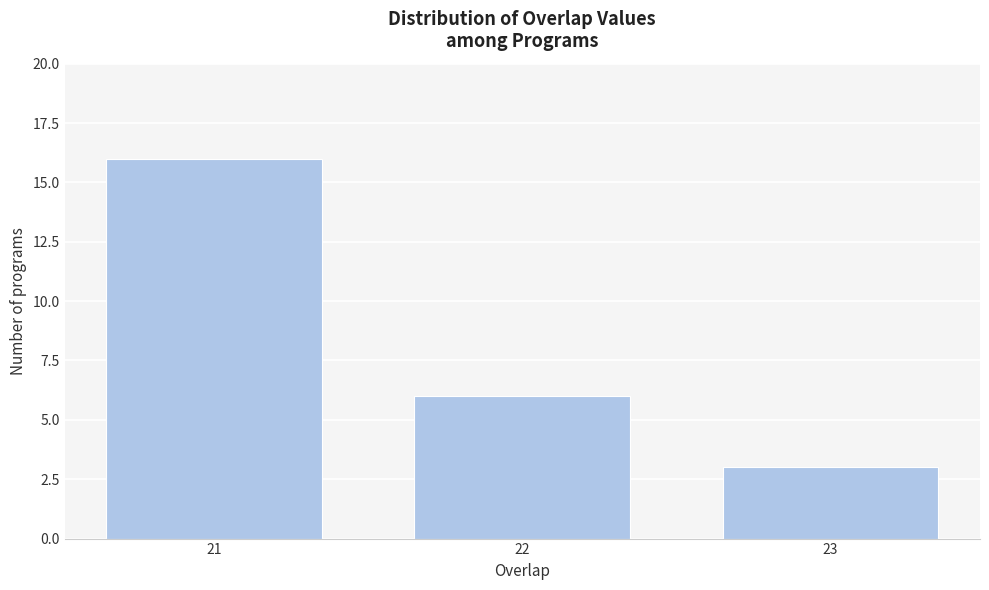

Reading left to right, list all the values displayed in this chart.

21=16	22=6	23=3